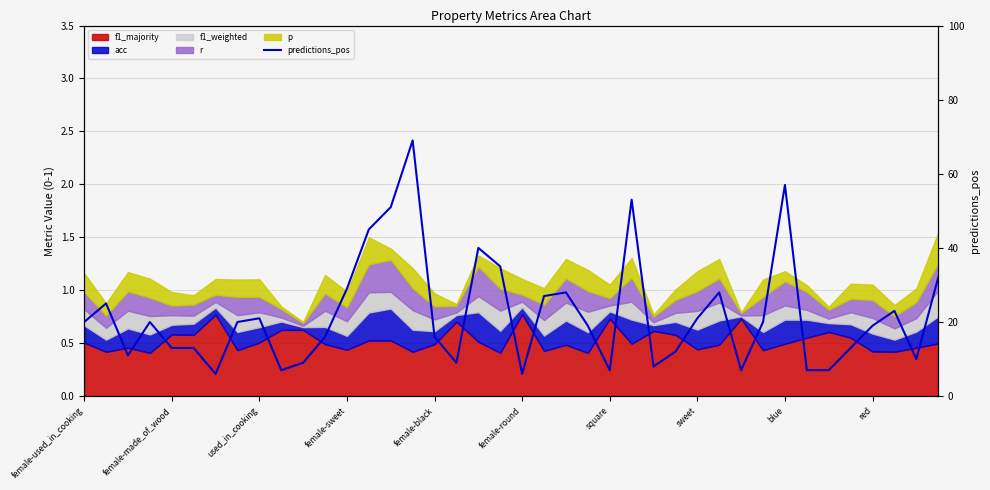

The chart shows a value of 16 at female-black. True or false?

True